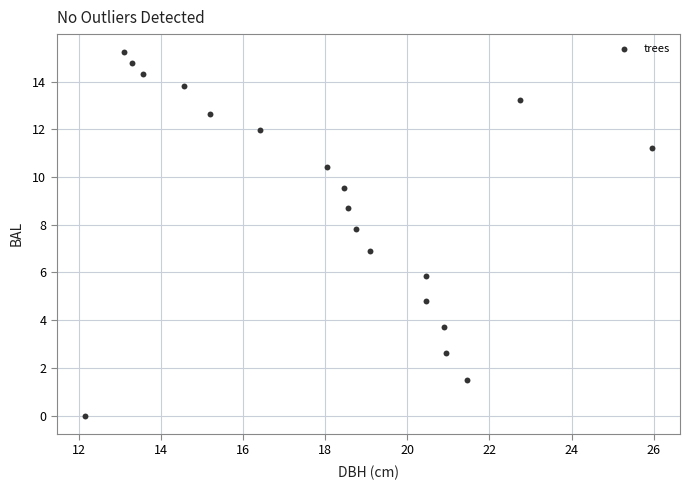

What is the range of X values (max minus min)?

13.8